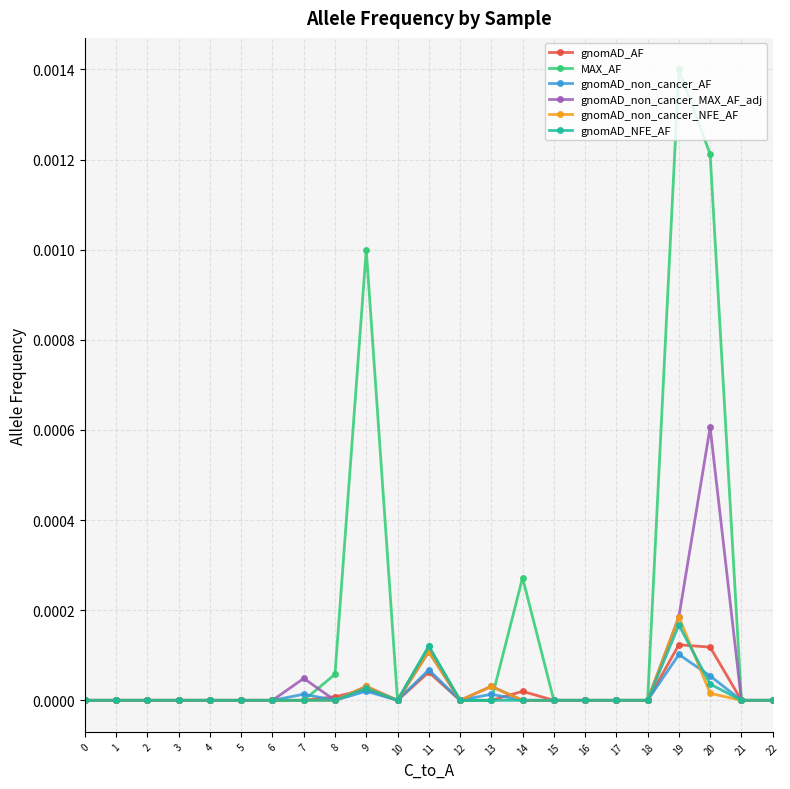

At which category does the chart reach its peak across all series?

19